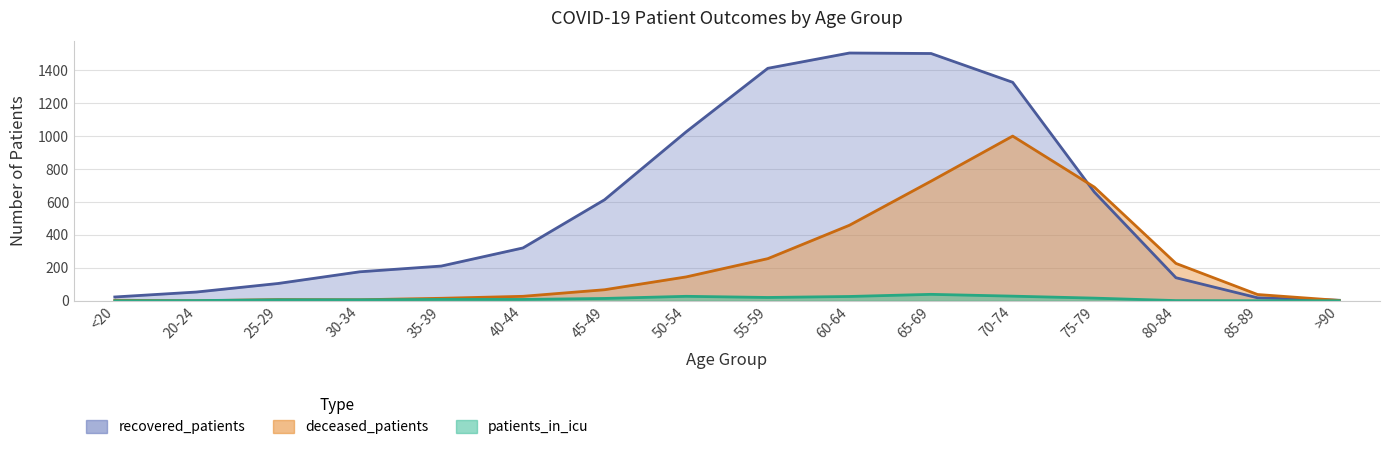

What is the greatest value displayed?

1506